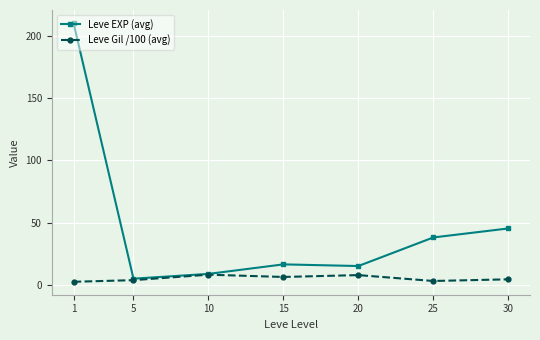

Which series has the largest total across all categories?

Leve EXP (avg)